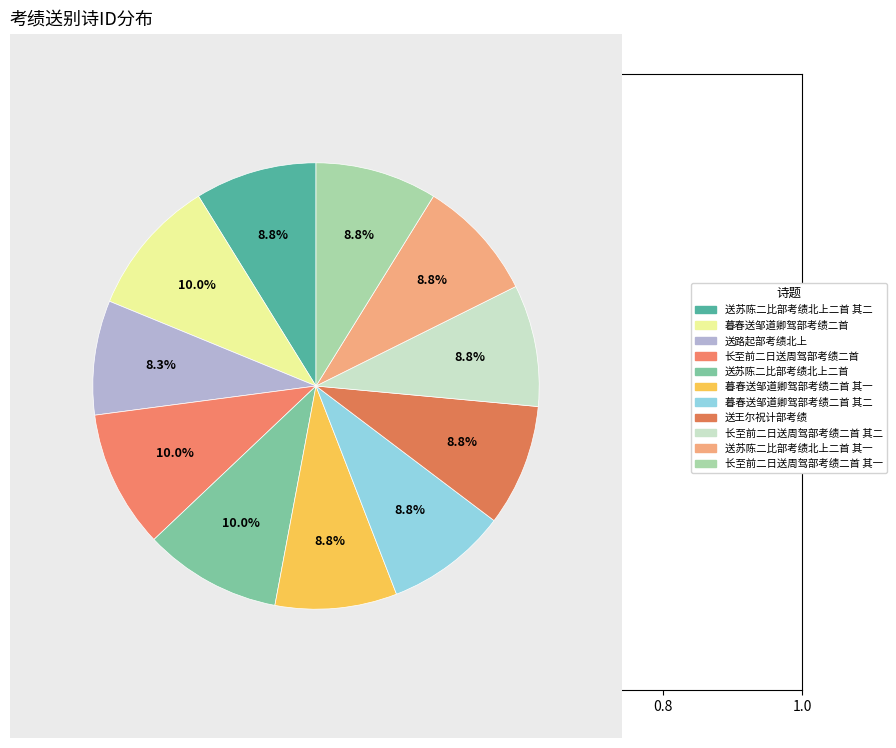

To the nearest percent, what percentage of the pie is 送苏陈二比部考绩北上二首 其二?

9%